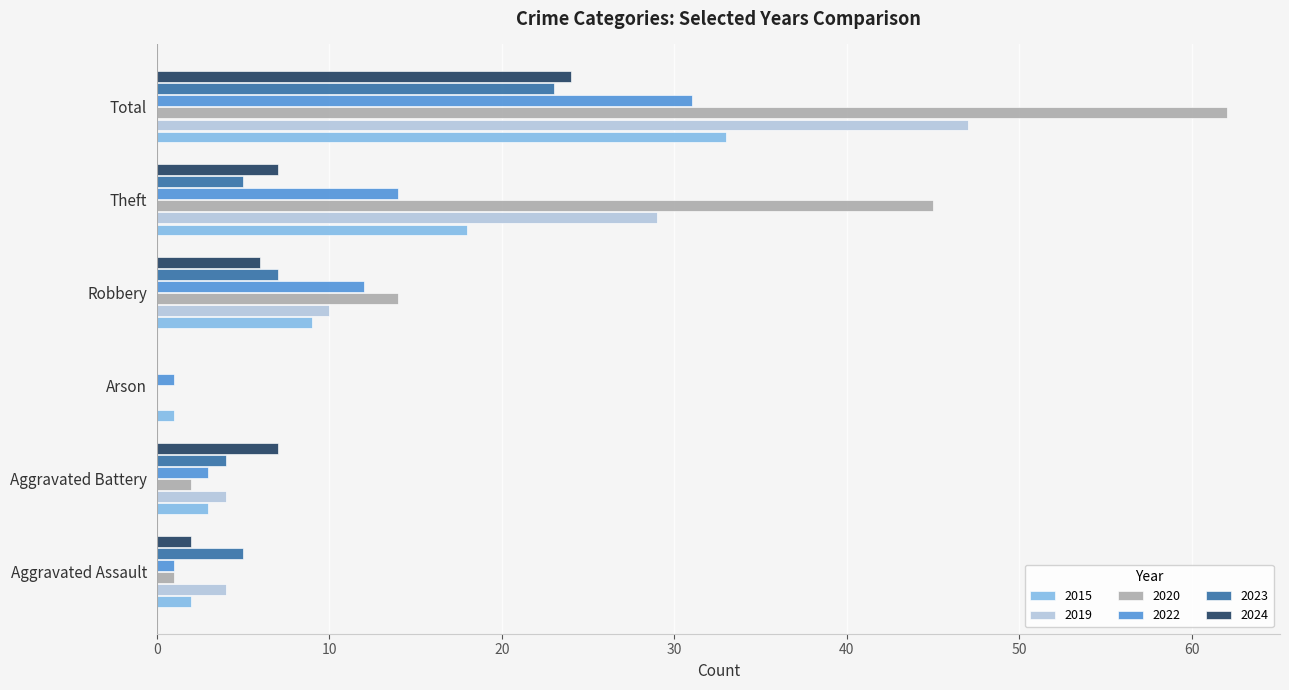

Which series has the largest total across all categories?

2020